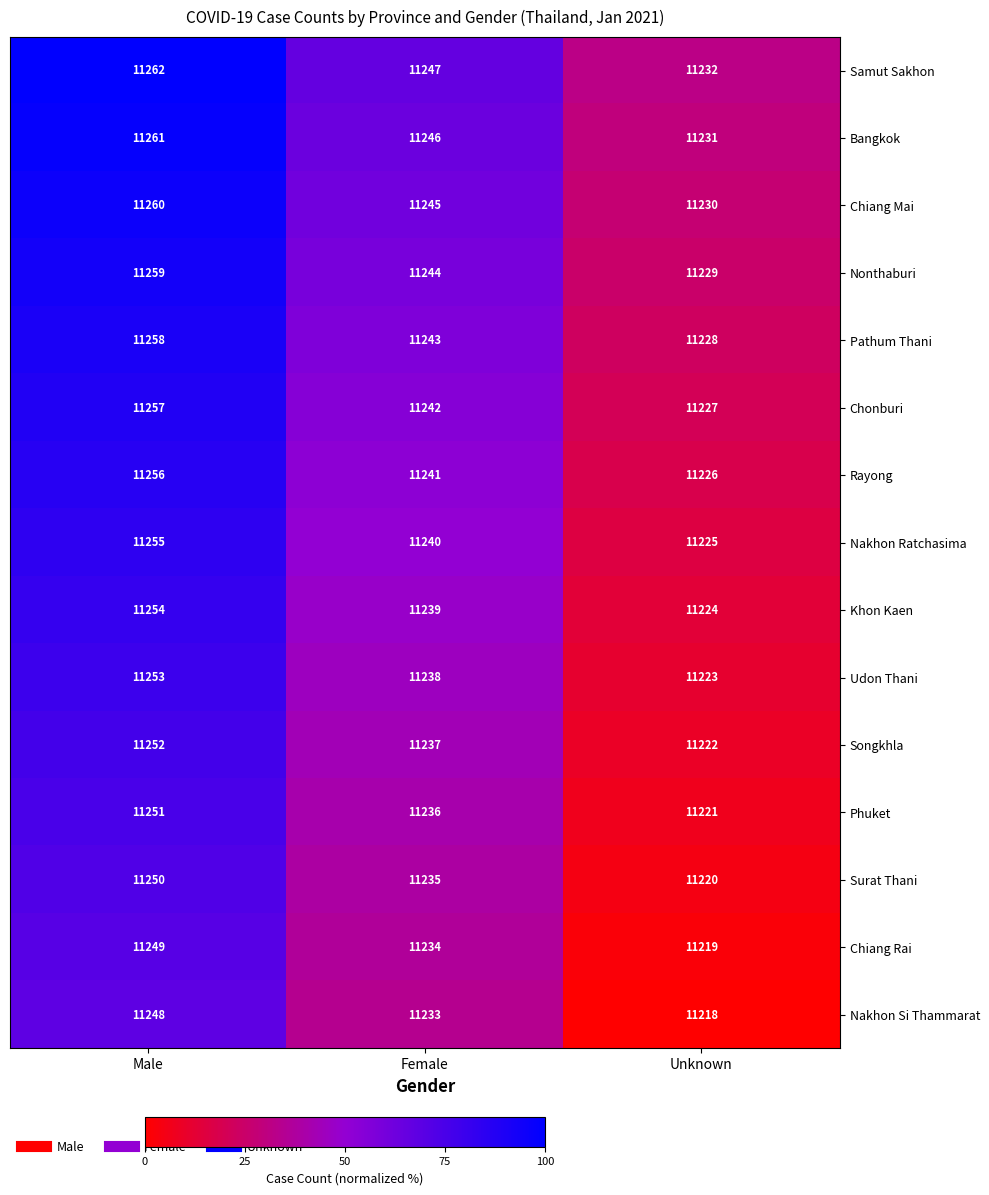

What is the total value across all series at Female?

168600